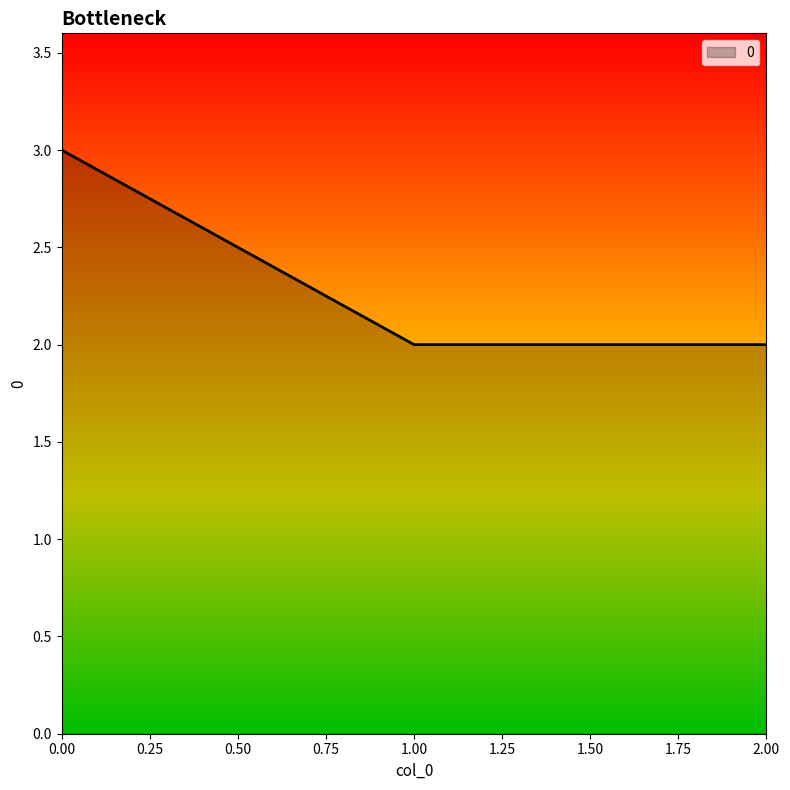

What is the greatest value displayed?

3